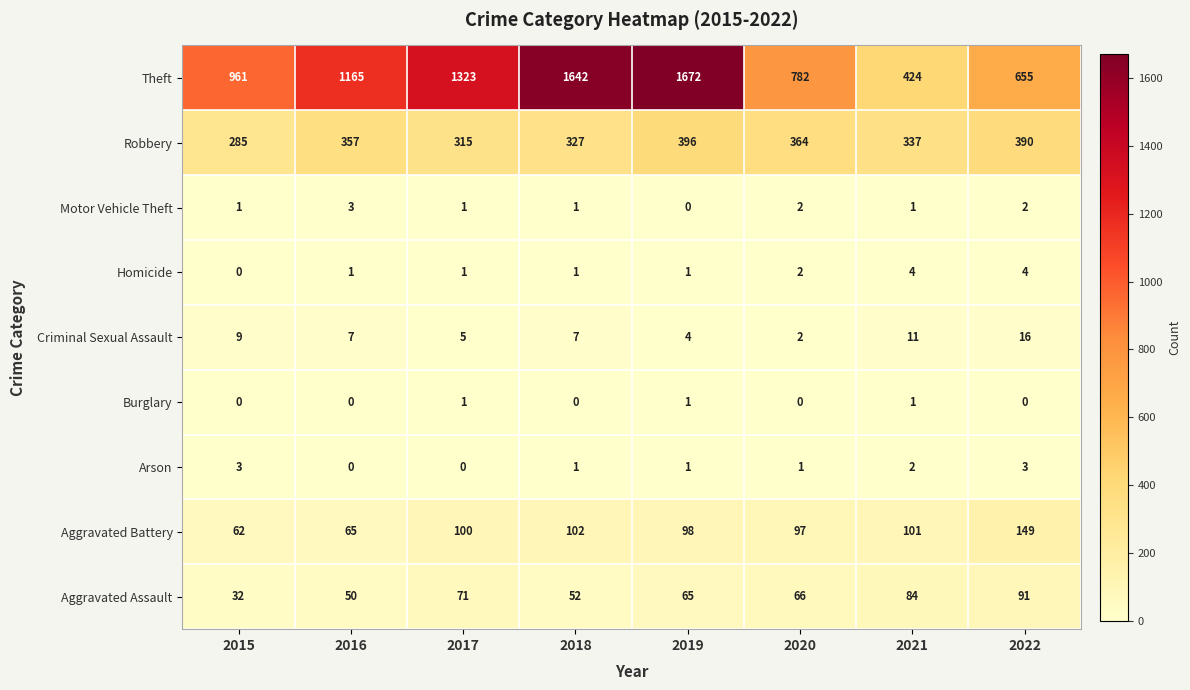

At which label is Aggravated Battery closest to 105?

2018